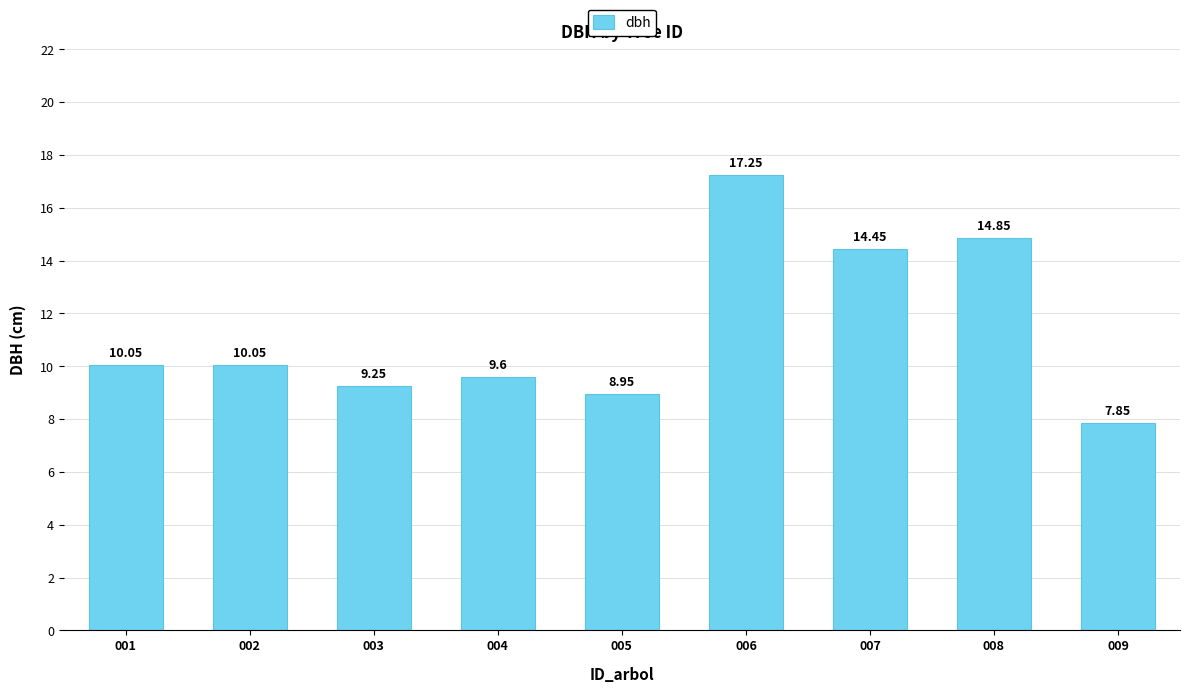

What is the sum of all values?

102.3